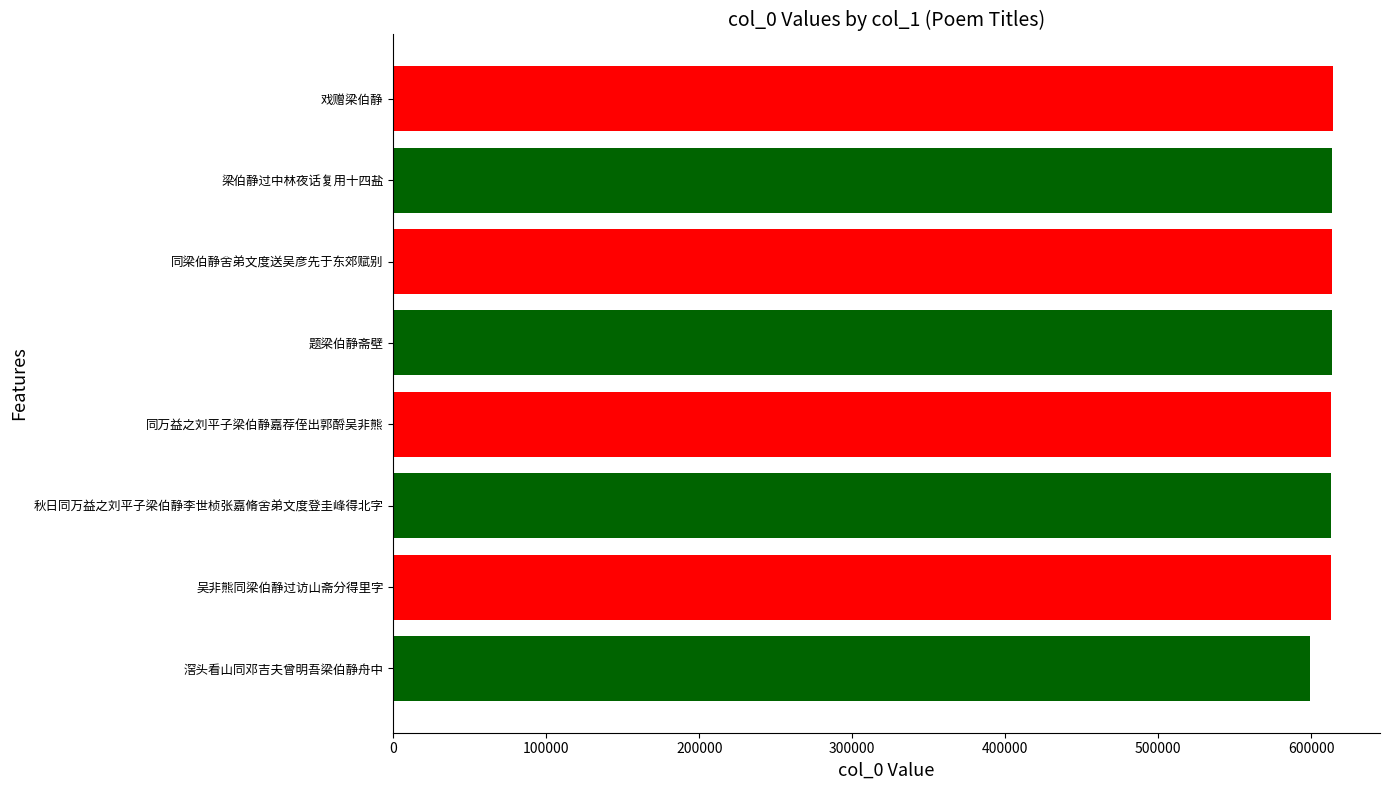

Approximately how many times larger is the value at 吴非熊同梁伯静过访山斋分得里字 compared to 滘头看山同邓吉夫曾明吾梁伯静舟中?

1.0